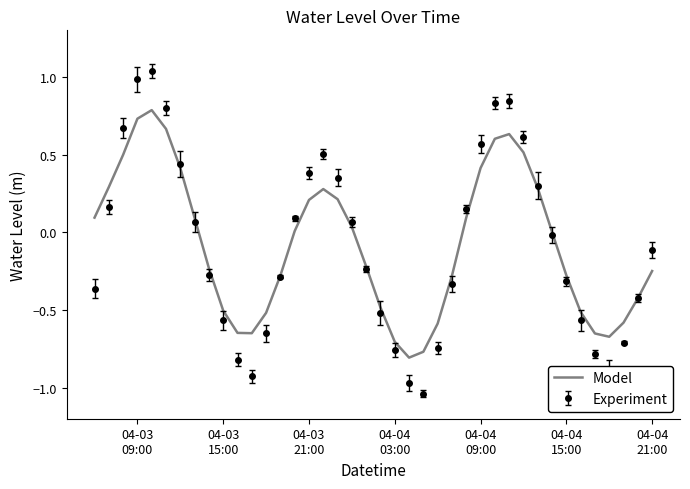

Which series has the widest spread of values?

Experiment